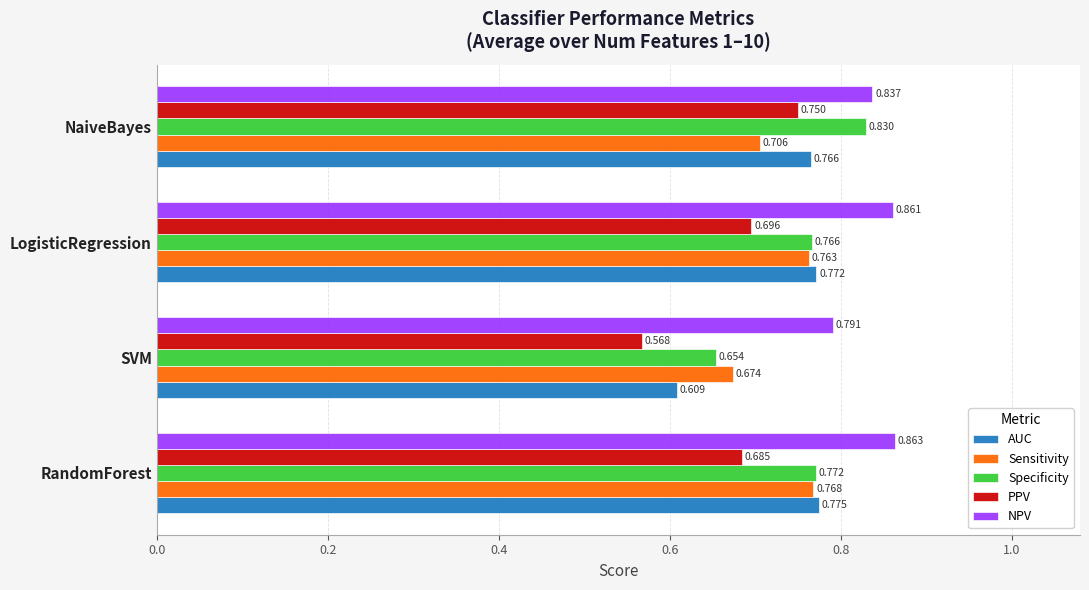

Which category has the lowest value in the NPV series?

SVM